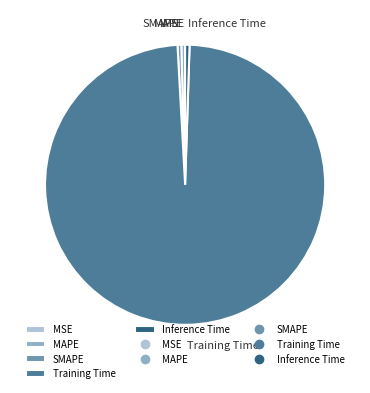

The Training Time slice represents 89% of the pie. True or false?

False